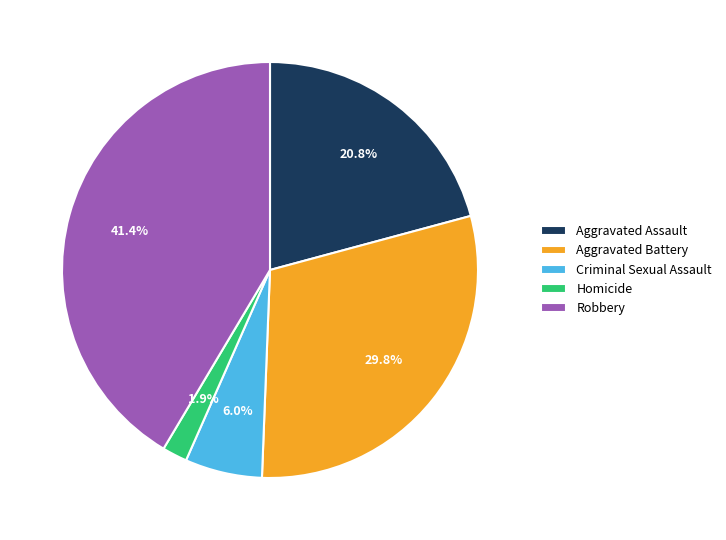

What percentage is NOT represented by Criminal Sexual Assault?

94.0%